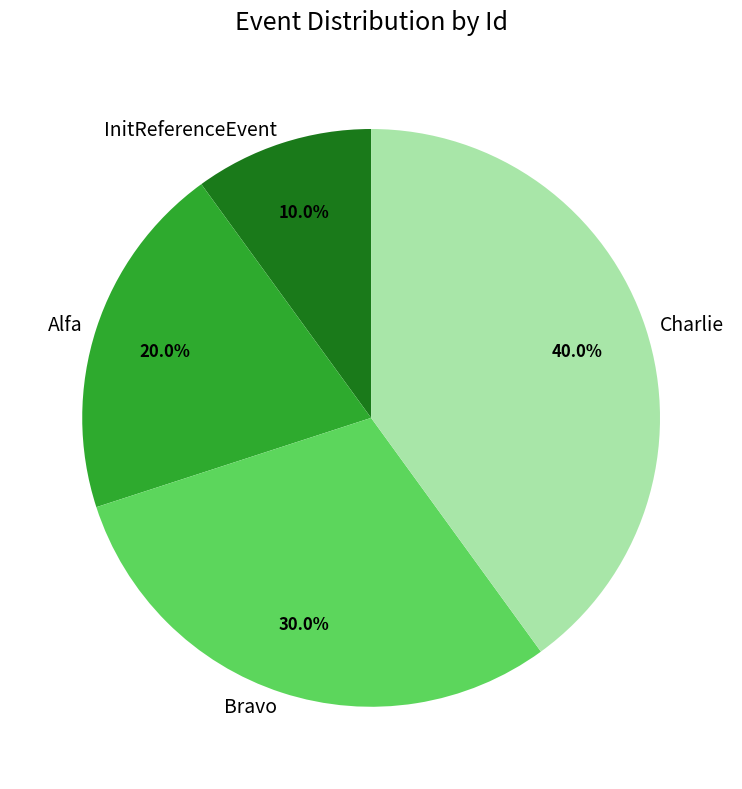

Is there any slice that represents more than half of the pie?

No